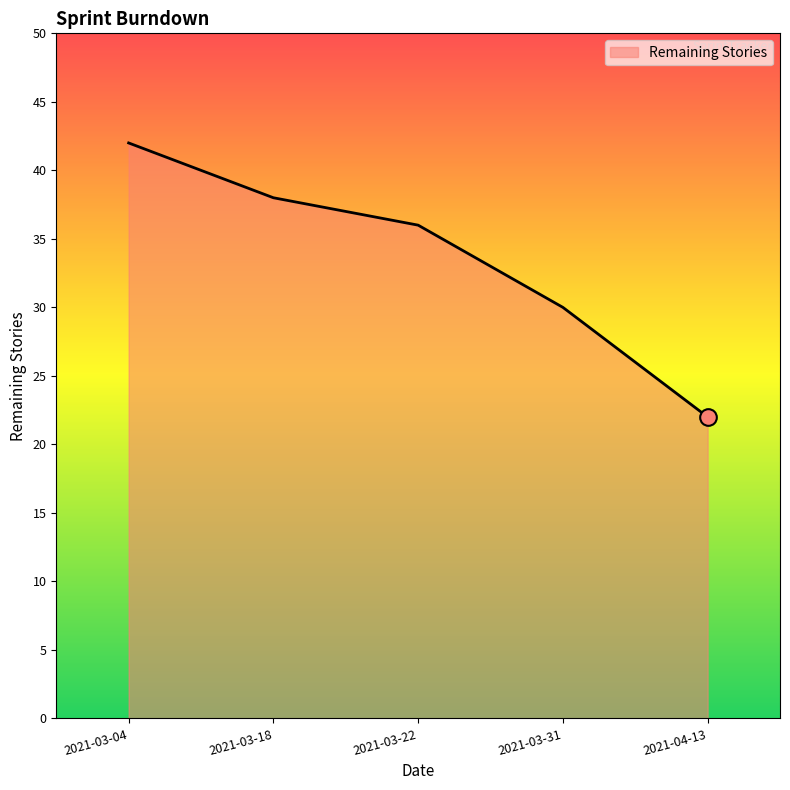

How many lines are shown in the chart?

1